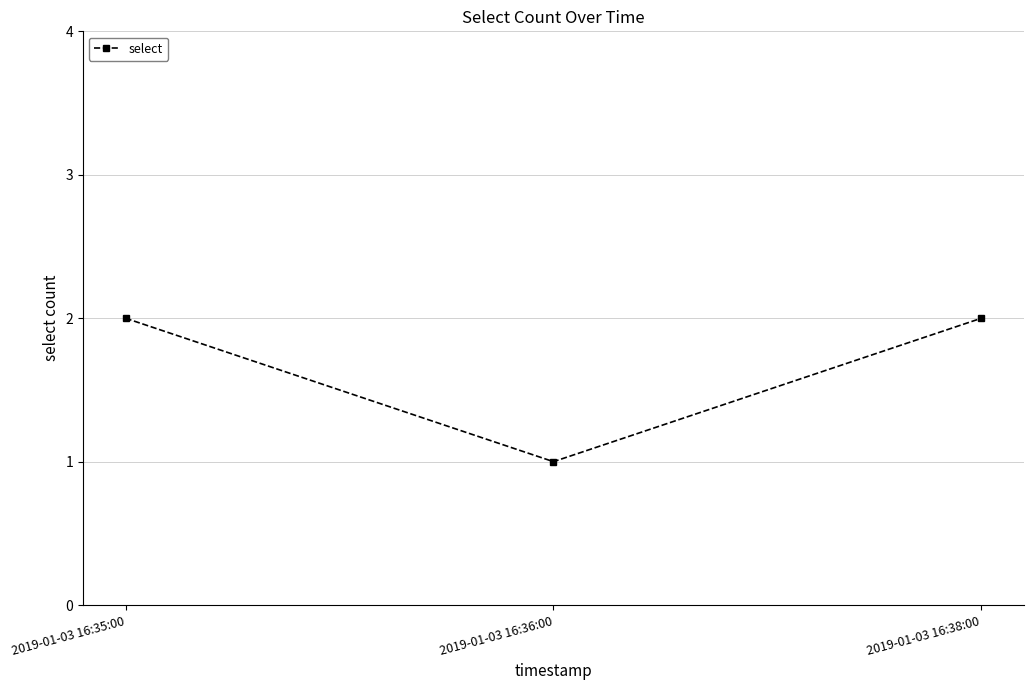

What is the sum of the values at 2019-01-03 16:35:00 and 2019-01-03 16:38:00?

4